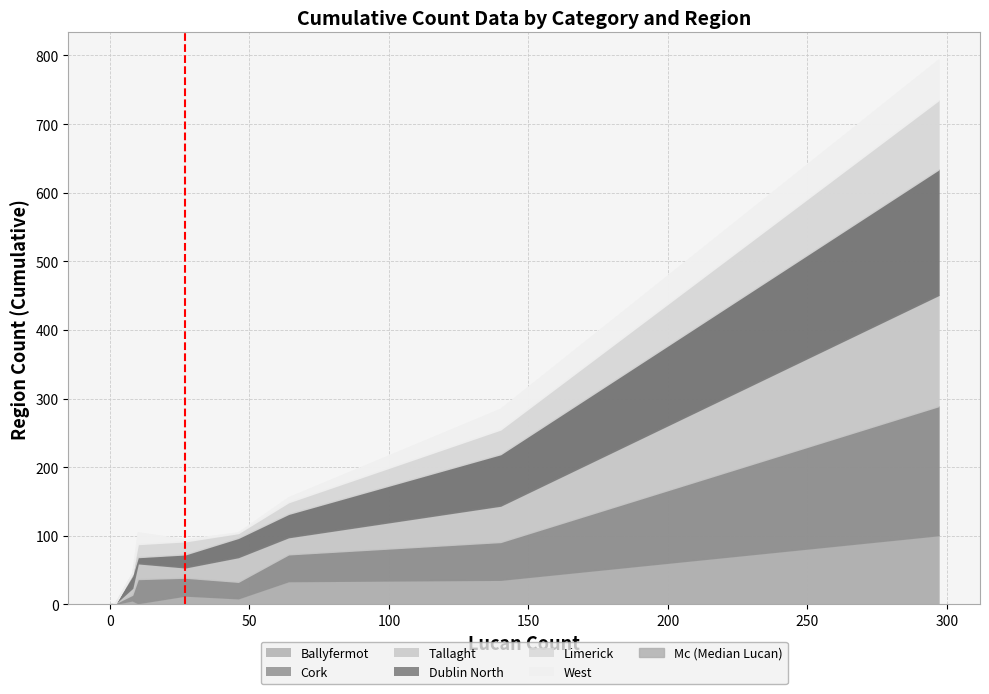

The value at −50 is 1. True or false?

False